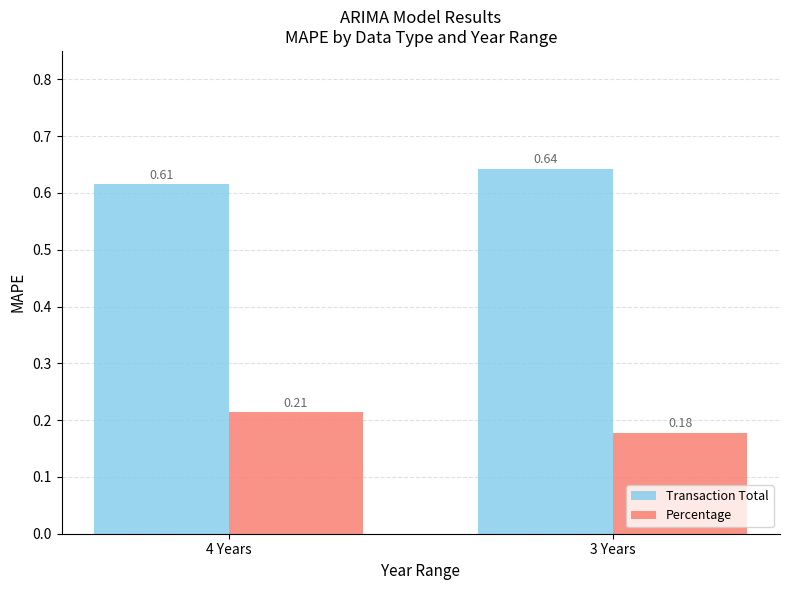

List the series in order of their peak value, lowest first.

Percentage, Transaction Total